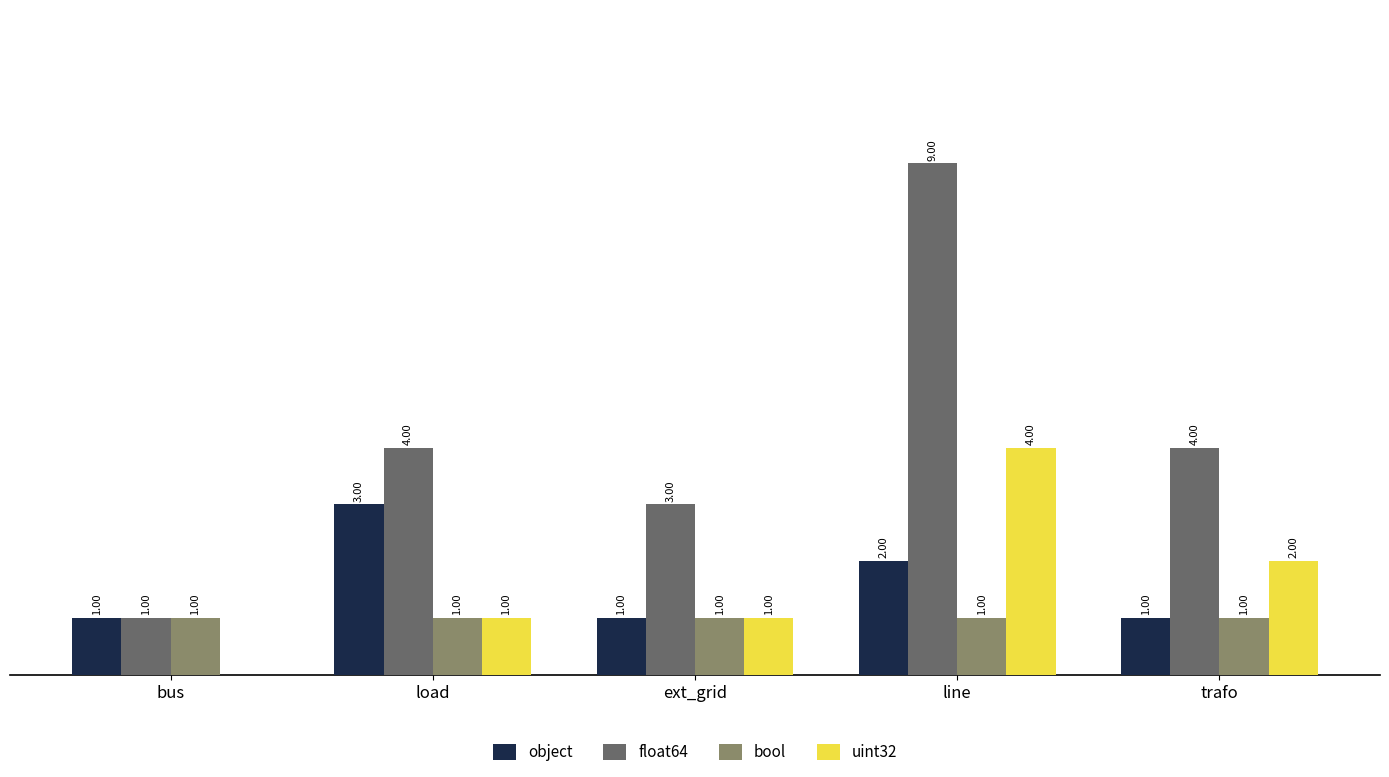

At which label is uint32 closest to 2?

trafo